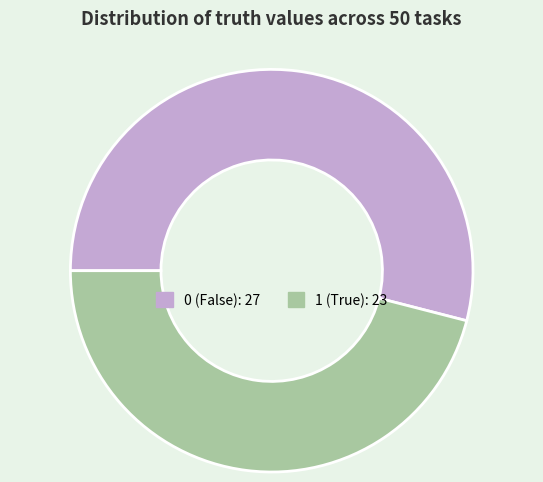

Do 1 and 0 together represent more than half of the pie?

Yes